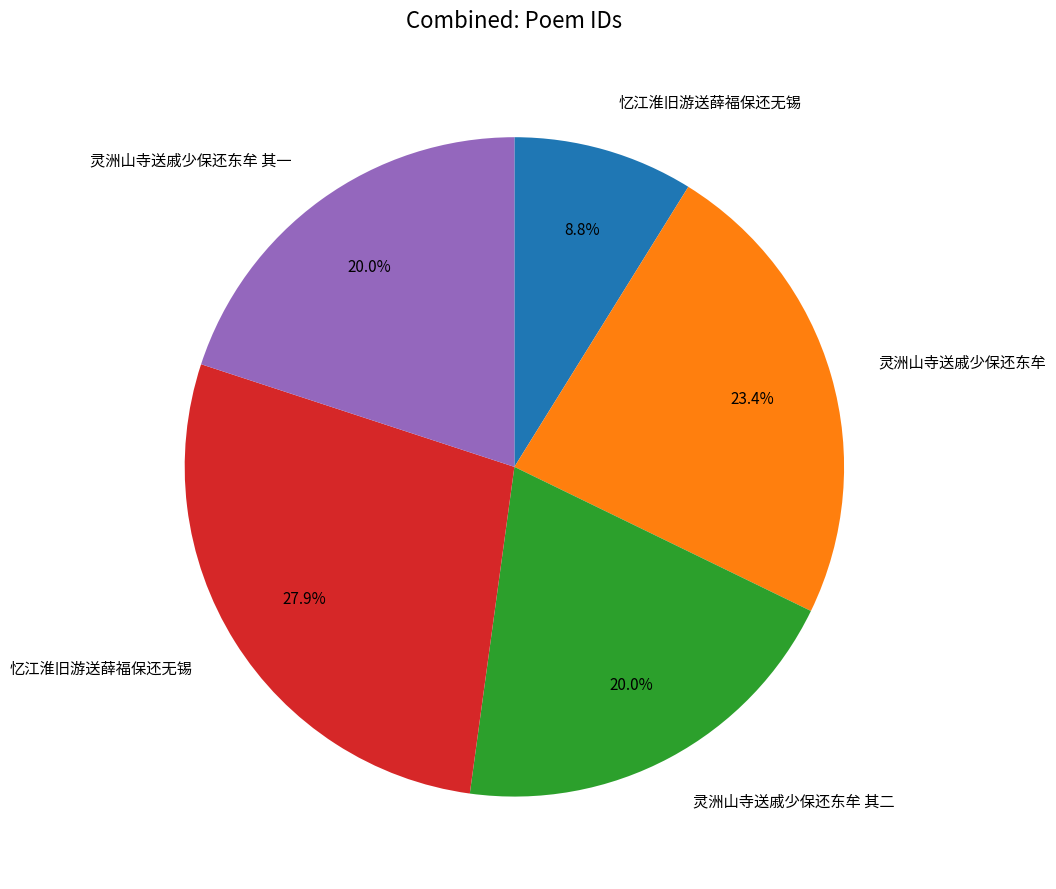

Does any single category account for the majority?

No